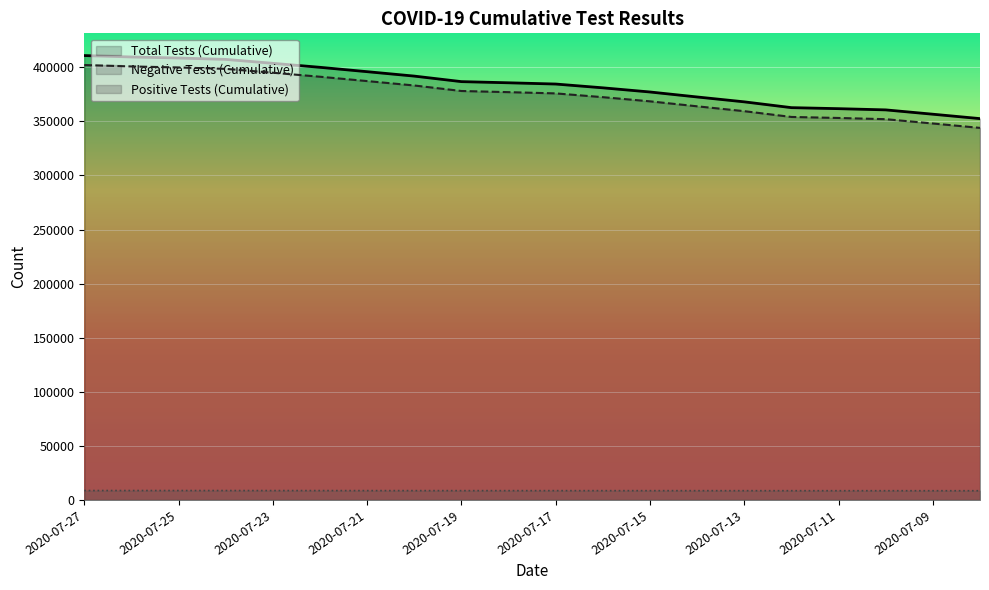

What is the difference between the maximum and minimum values in the n_tests_cumulative series?

58291